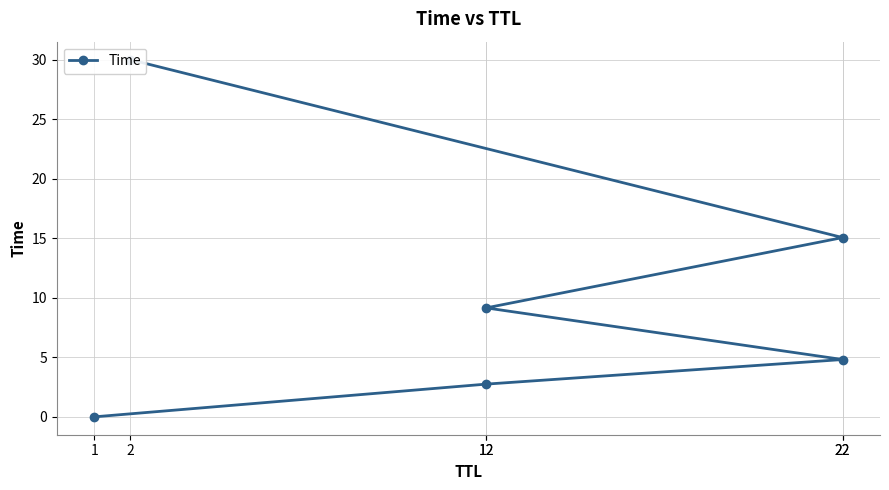

At which label does the data first exceed 9?

12